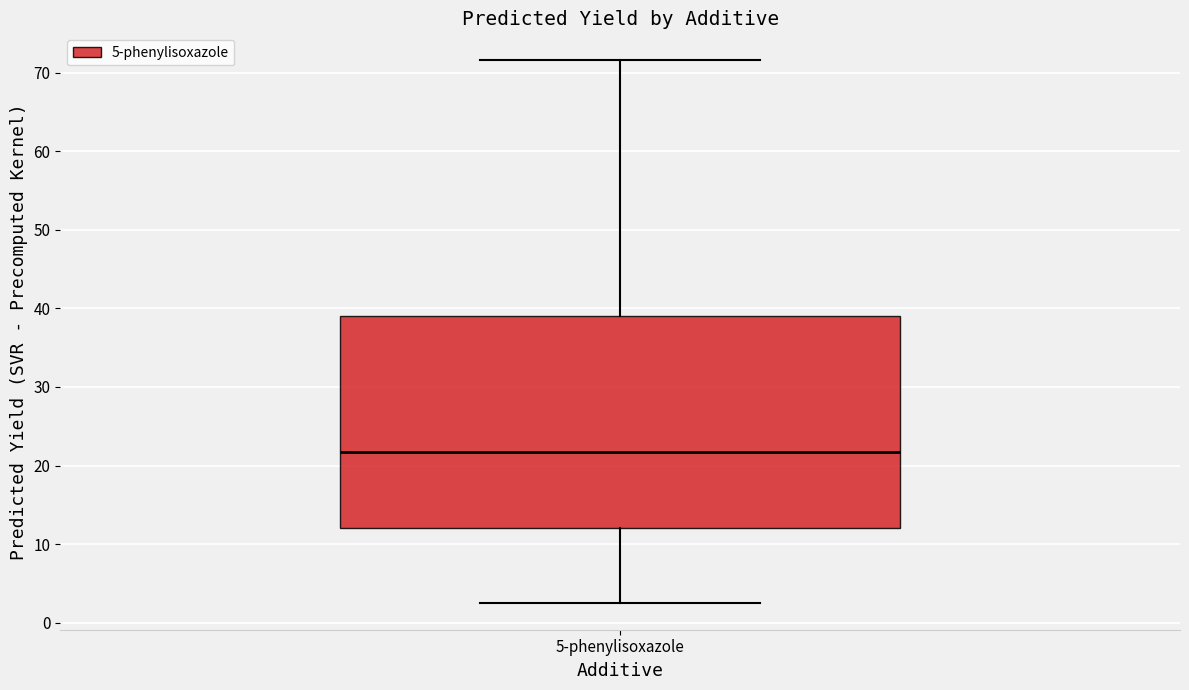

Transcribe this box plot: give where the median line is, the range the box spans, and where the two whiskers end, as read against the y-axis. The values are not printed on the chart, so give them approximately, as read against the axis.

median 22, box 12 to 39, whiskers 3 to 72